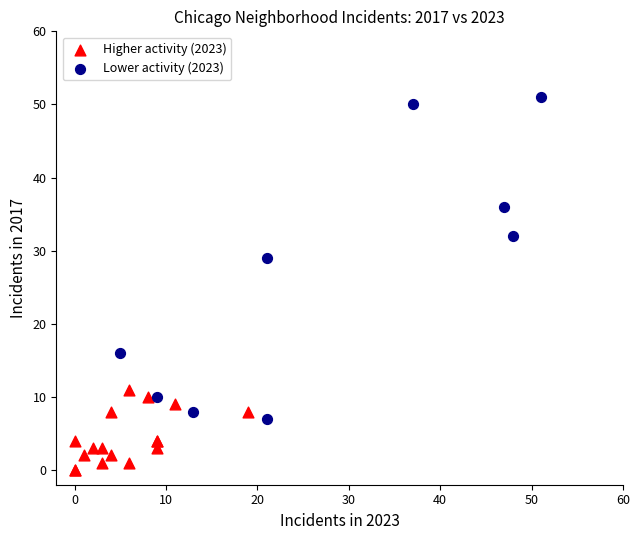

Which series has the largest Y range (max minus min)?

Lower activity (2023)